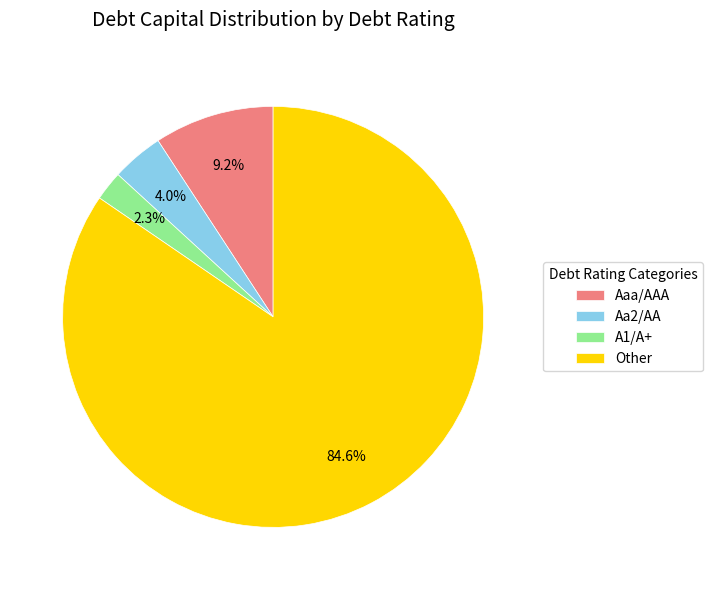

What percentage is the Aaa/AAA slice, to the nearest percent?

9%